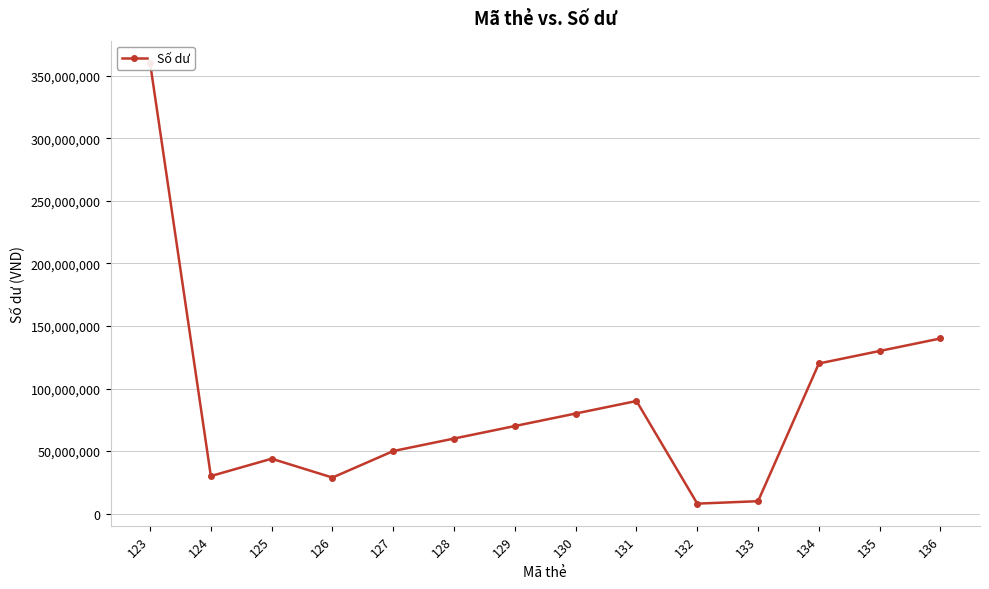

How many points are higher than both their immediate neighbors (excluding endpoints)?

2